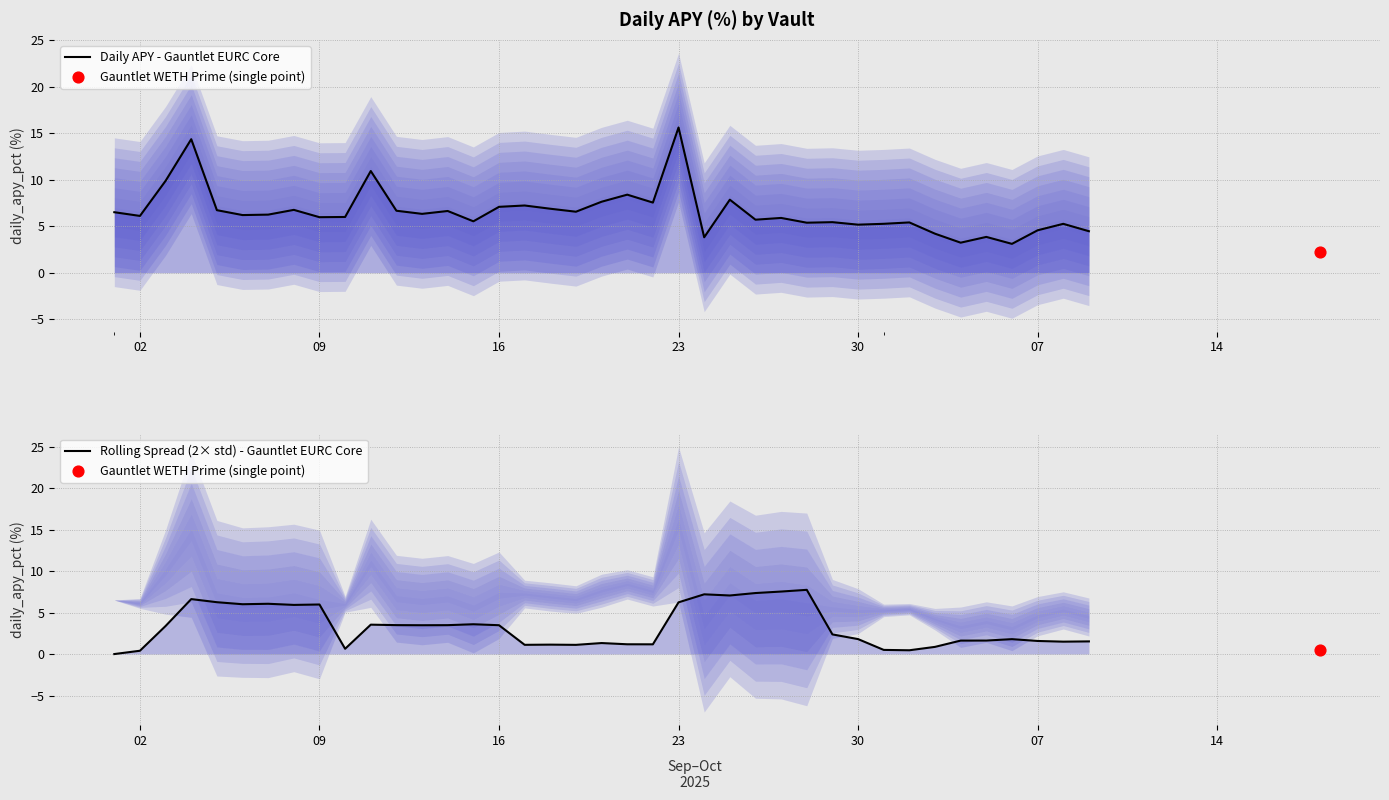

Which series has the largest Y range (max minus min)?

Daily APY - Gauntlet EURC Core